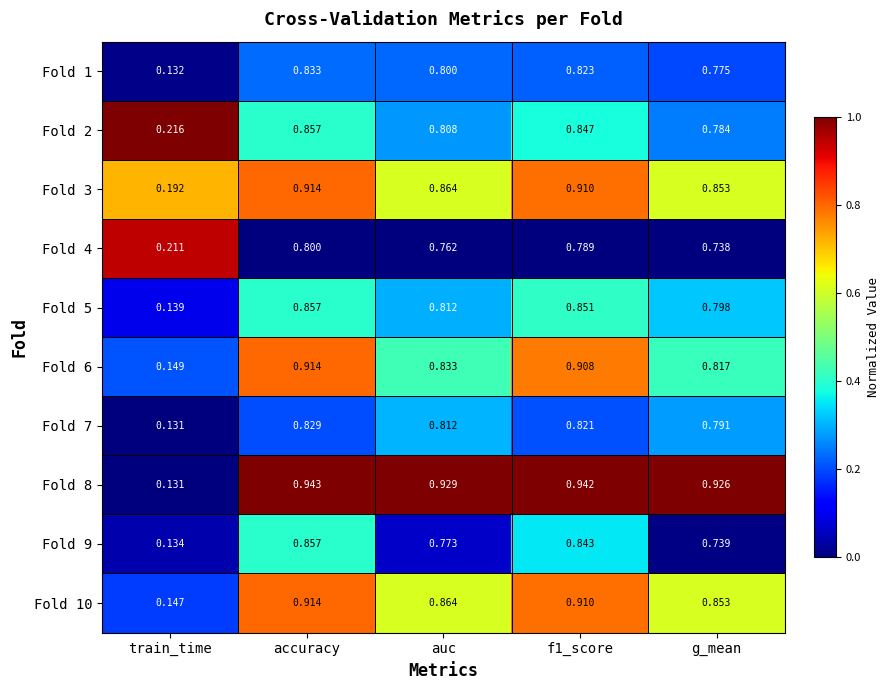

At which label does Fold 10 reach its minimum?

train_time